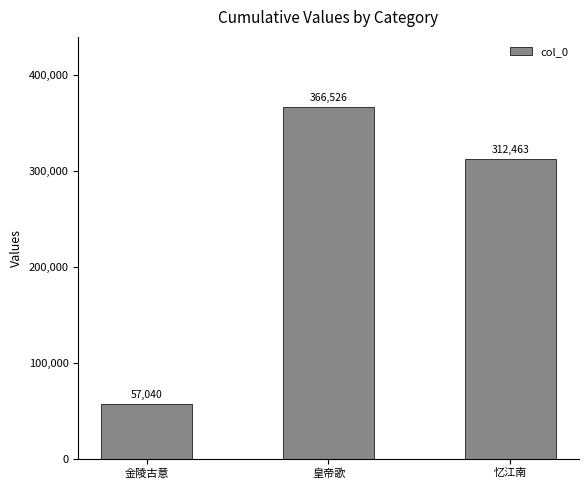

The value at 忆江南 is 526795. True or false?

False